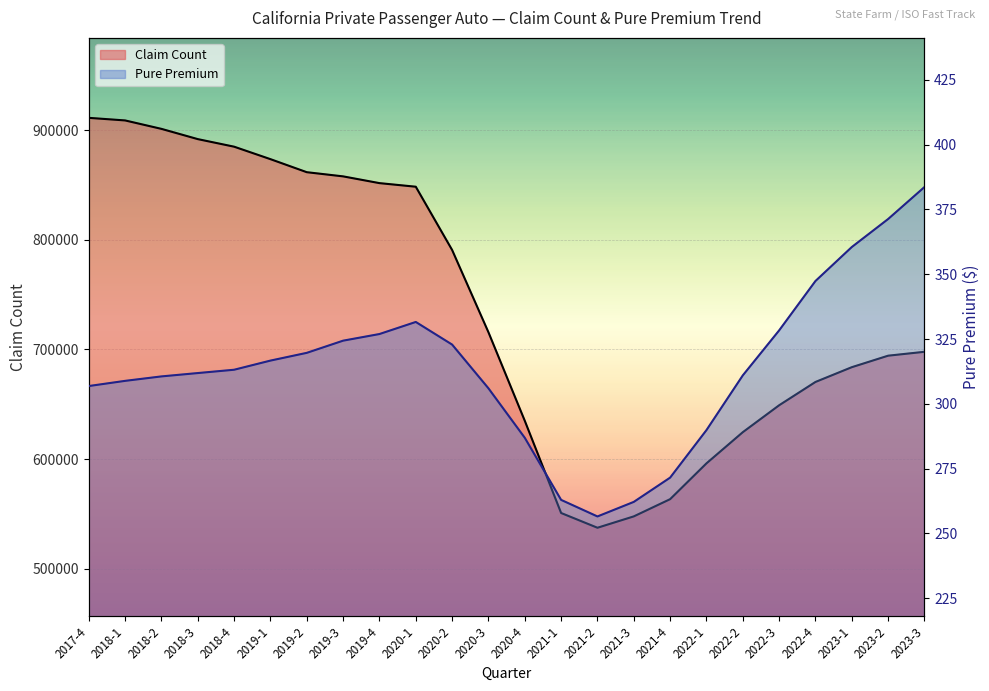

At 2019-2, list the series in order from largest to smallest.

Claim Count, Pure Premium